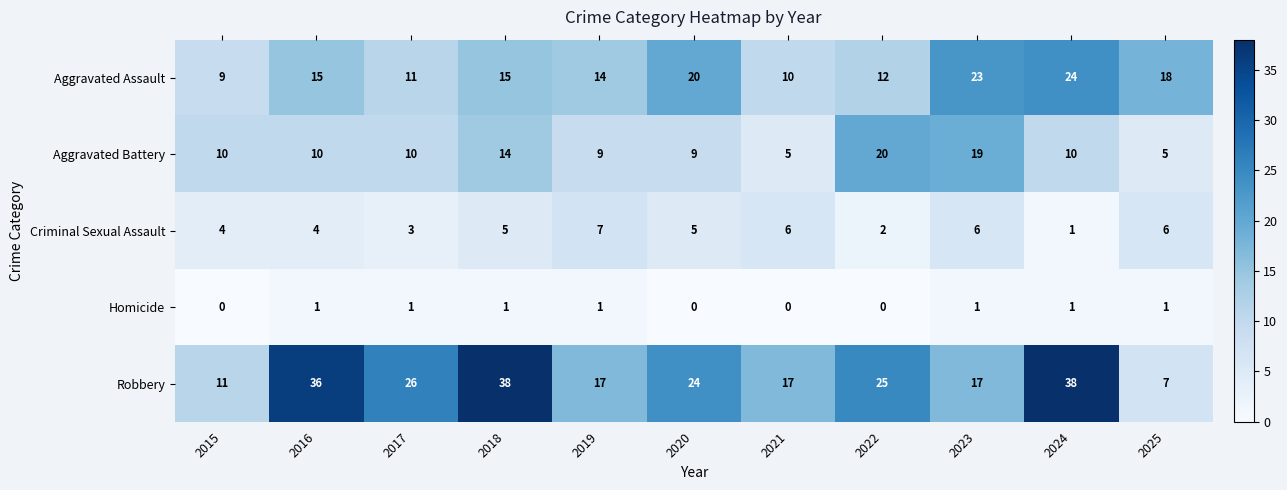

Which series has the widest spread of values?

Robbery